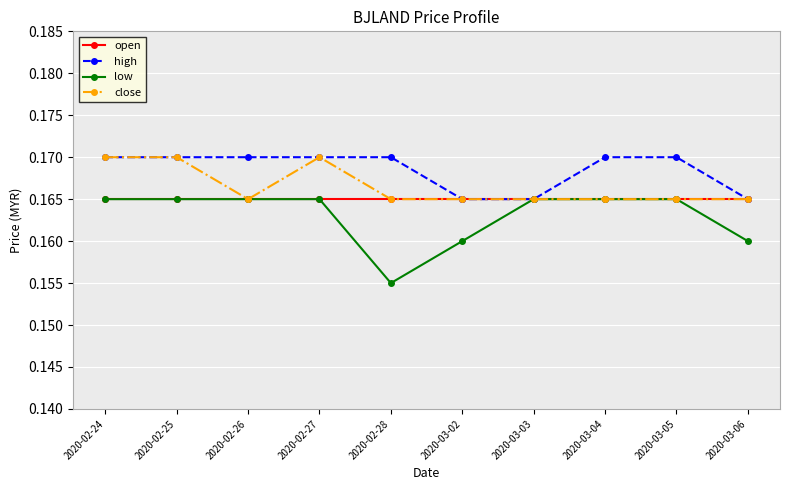

Rank the series by their average value, from lowest to highest.

low, open, close, high